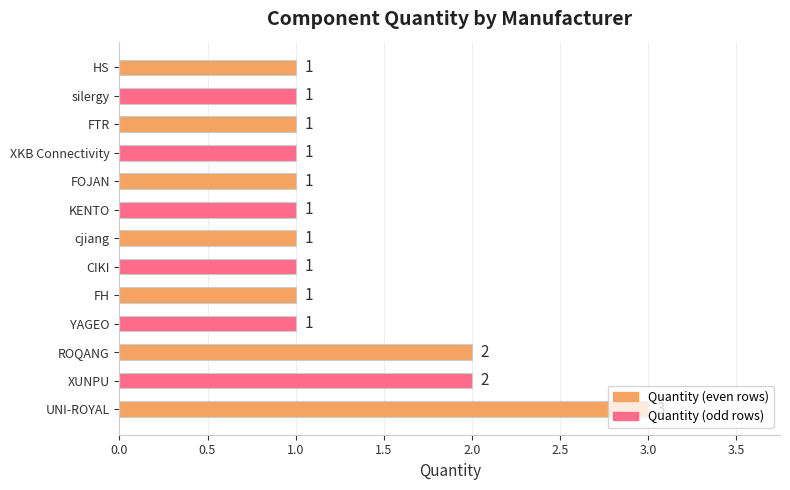

How many bars are there in total?

13